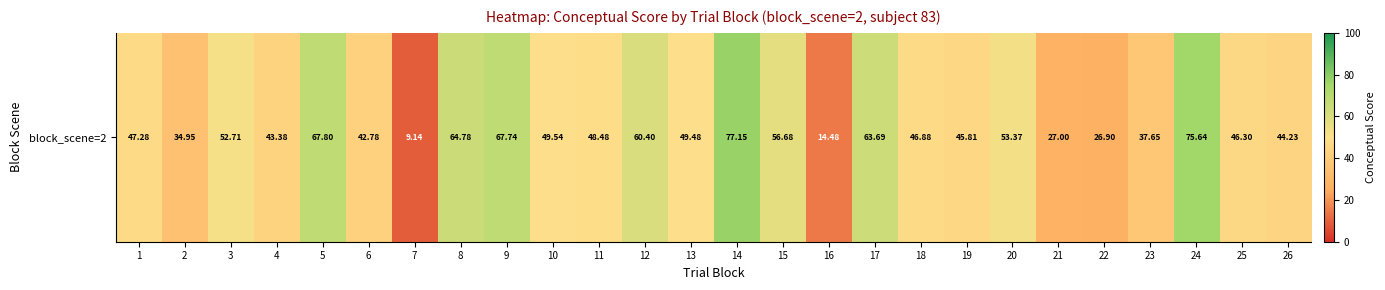

Reading left to right, transcribe all the data shown in this chart.

1=47.3	2=35.0	3=52.7	4=43.4	5=67.8	6=42.8	7=9.1	8=64.8	9=67.7	10=49.5	11=48.5	12=60.4	13=49.5	14=77.2	15=56.7	16=14.5	17=63.7	18=46.9	19=45.8	20=53.4	21=27.0	22=26.9	23=37.6	24=75.6	25=46.3	26=44.2